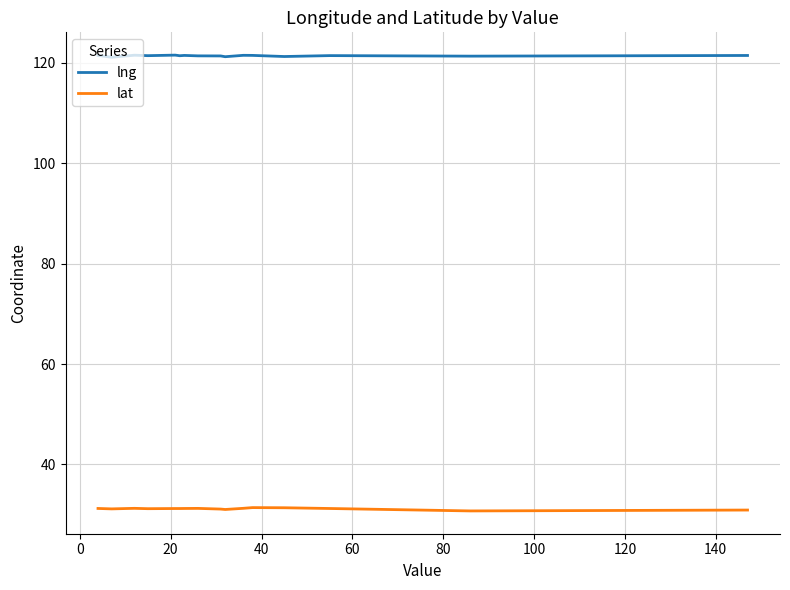

True or false: lat and lng cross at least once.

False